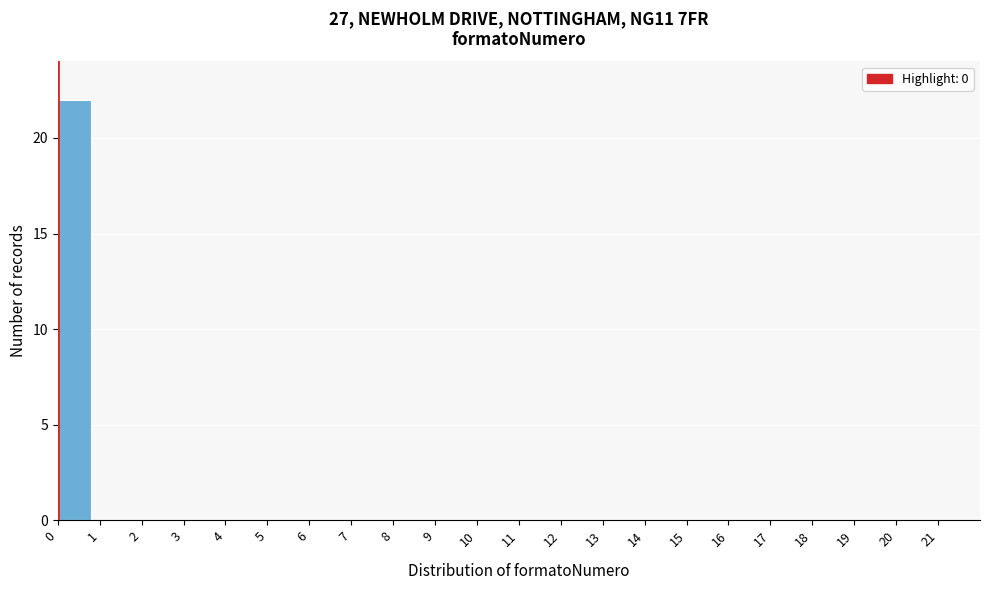

What is the height of the bar covering 0 to 1 on the x-axis? The values are not printed on the chart, so give them approximately, as read against the axis.

22